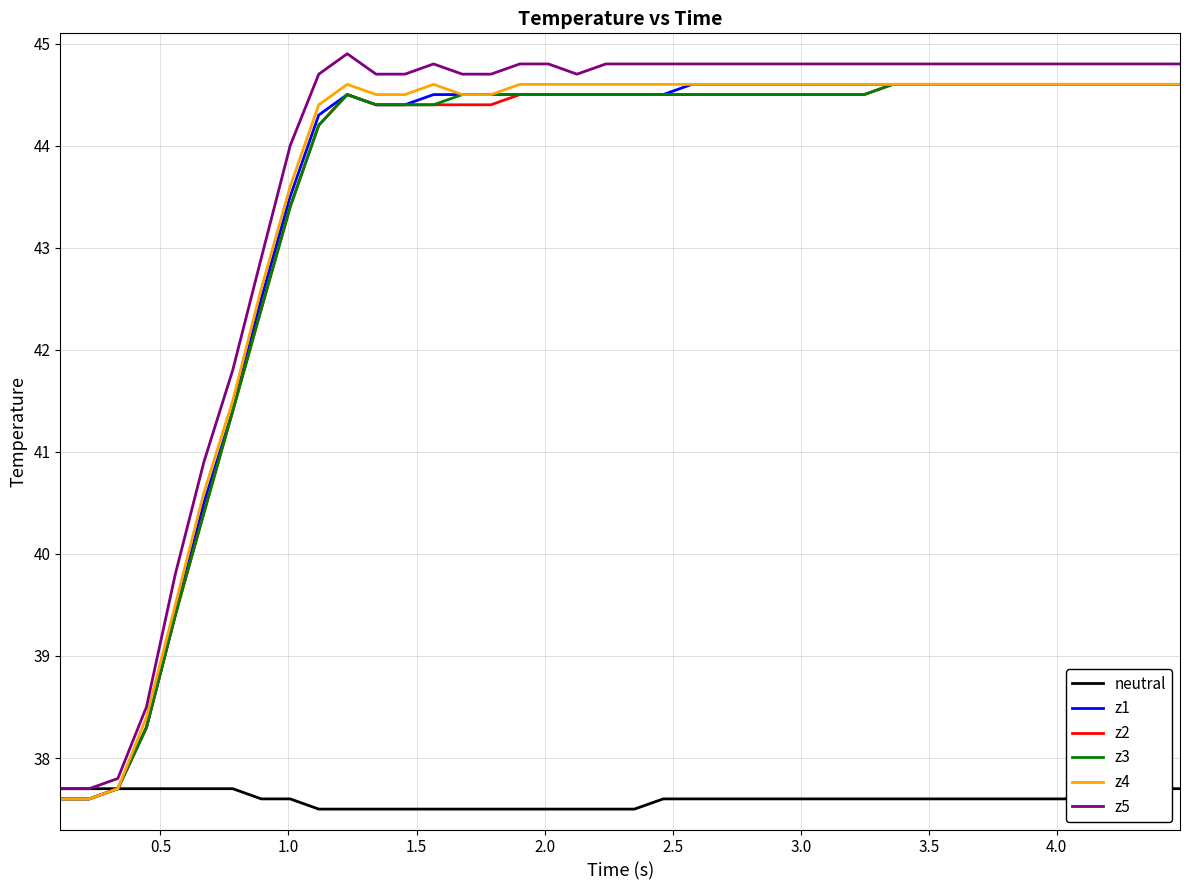

What is the lowest value of the z4 series?

37.6